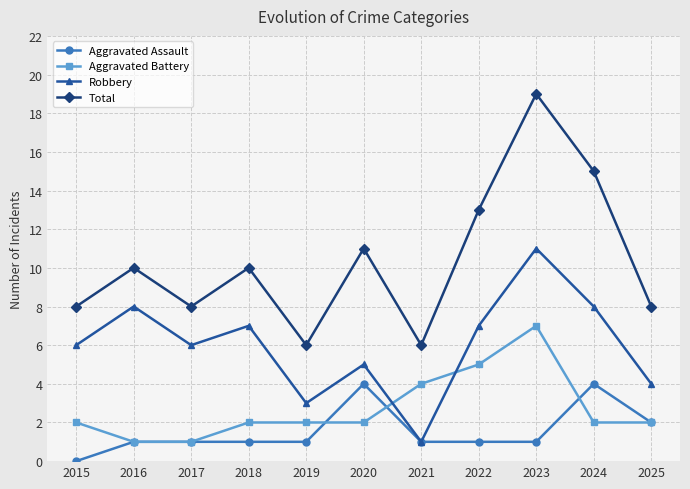

Reading right to left, what are all the values shown in this chart?

Aggravated Assault: 2025=2	2024=4	2023=1	2022=1	2021=1	2020=4	2019=1	2018=1	2017=1	2016=1	2015=0
Aggravated Battery: 2025=2	2024=2	2023=7	2022=5	2021=4	2020=2	2019=2	2018=2	2017=1	2016=1	2015=2
Robbery: 2025=4	2024=8	2023=11	2022=7	2021=1	2020=5	2019=3	2018=7	2017=6	2016=8	2015=6
Total: 2025=8	2024=15	2023=19	2022=13	2021=6	2020=11	2019=6	2018=10	2017=8	2016=10	2015=8